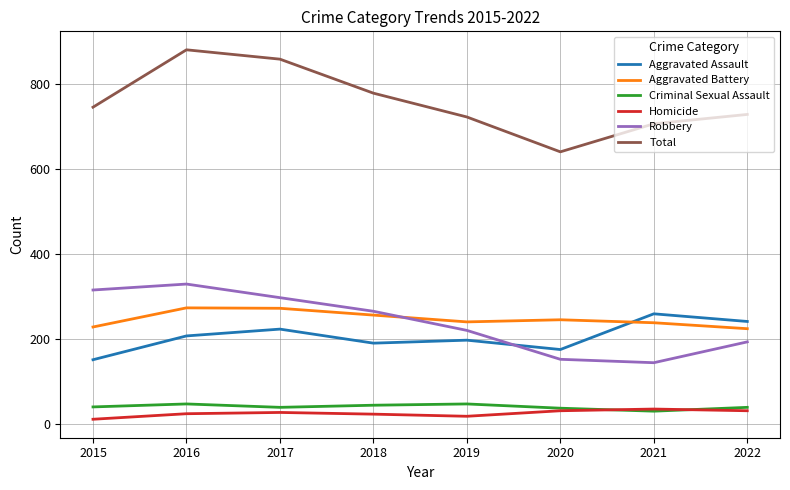

Between 2016 and 2022, which series saw the biggest shift?

Total